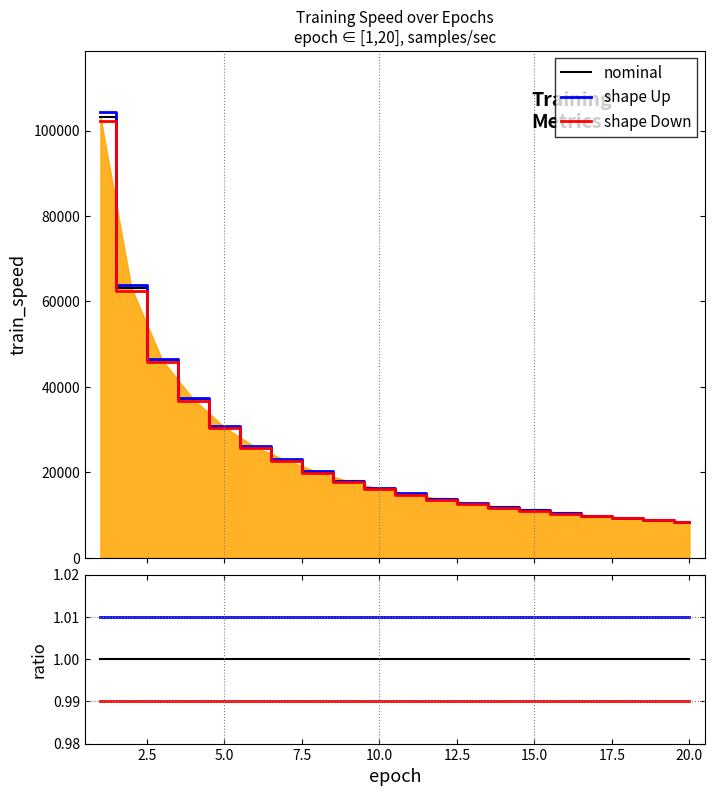

Which series has the largest total across all categories?

shape Up